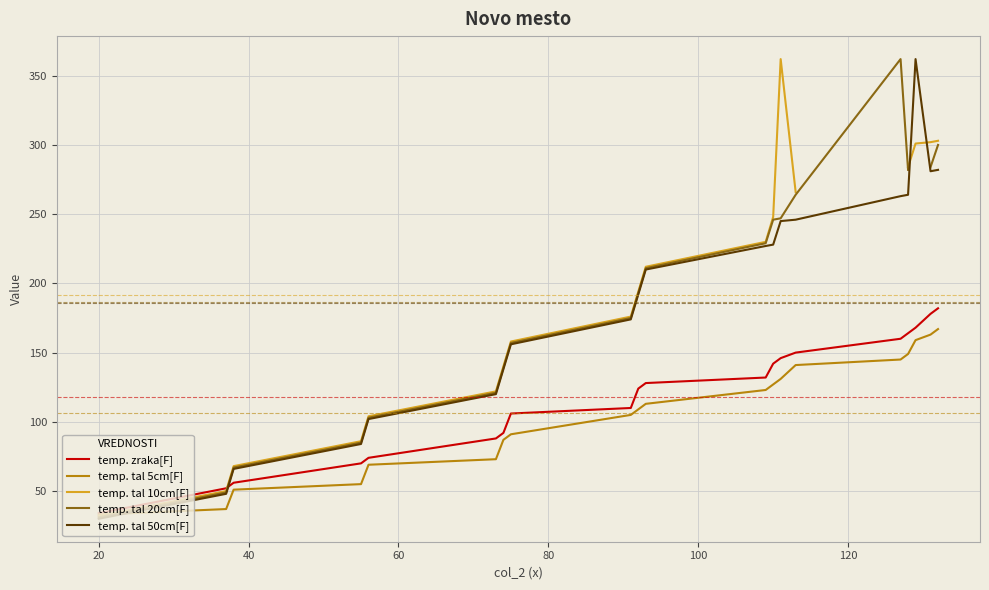

How many lines are shown in the chart?

5